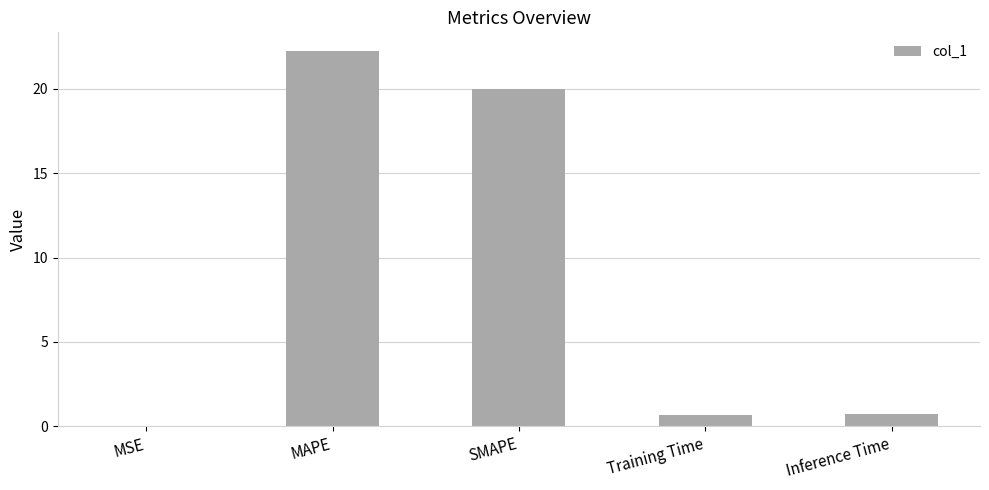

What is the average value?

8.7